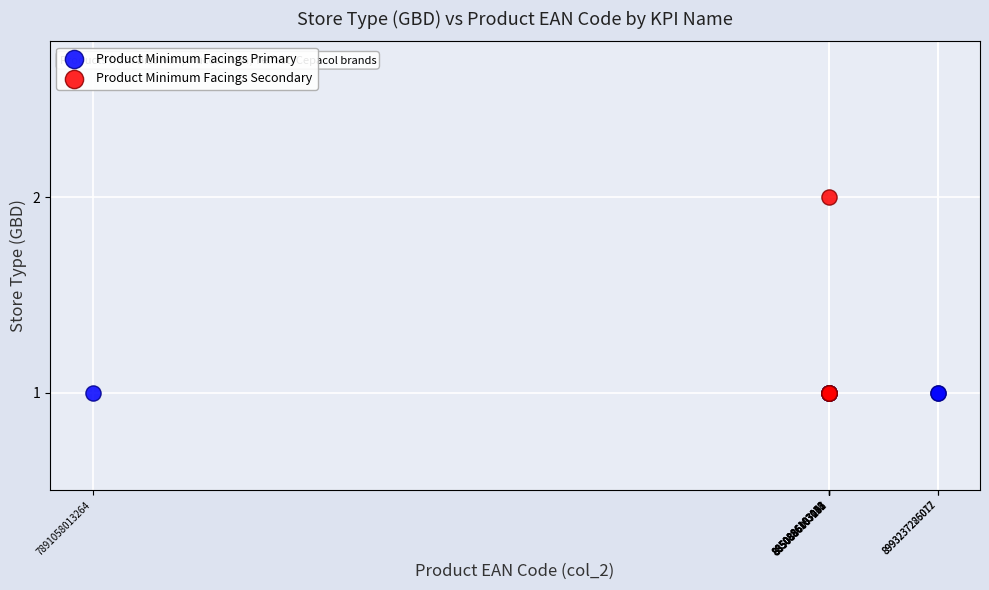

Which series reaches the maximum Y coordinate?

Product Minimum Facings Secondary